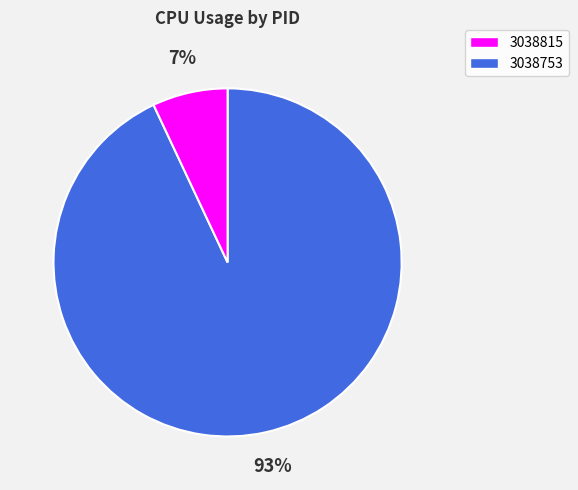

Combined, do 3038815 and 3038753 account for over 50%?

Yes